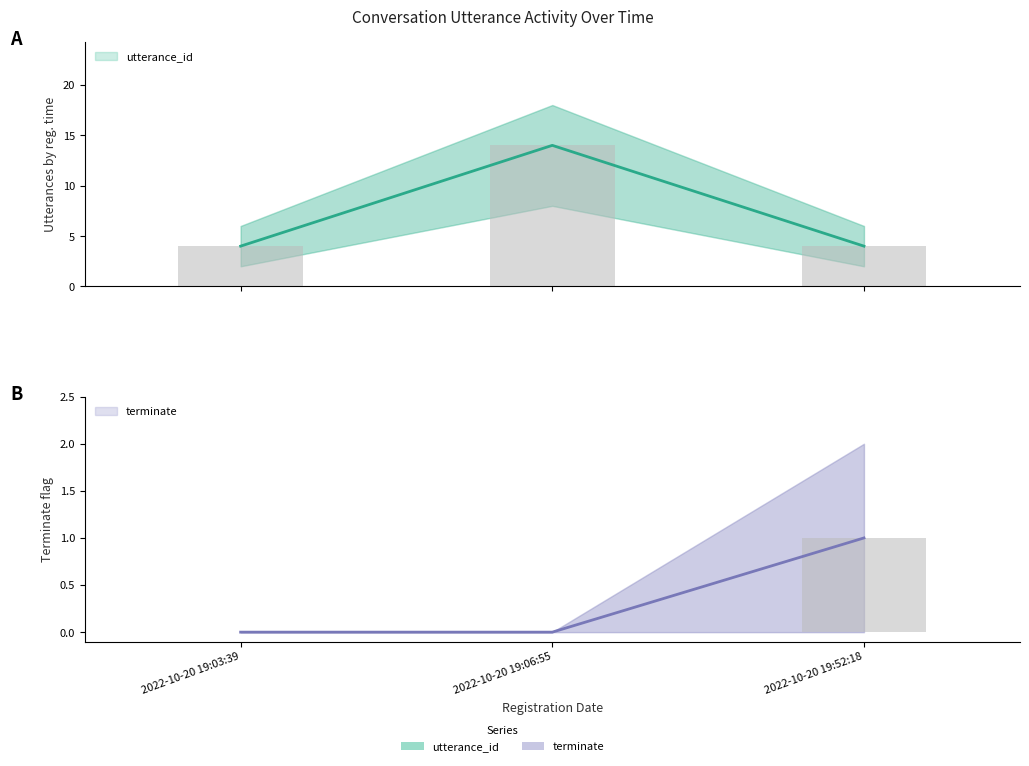

Which category has the lowest value in the utterance_id series?

2022-10-20 19:03:39